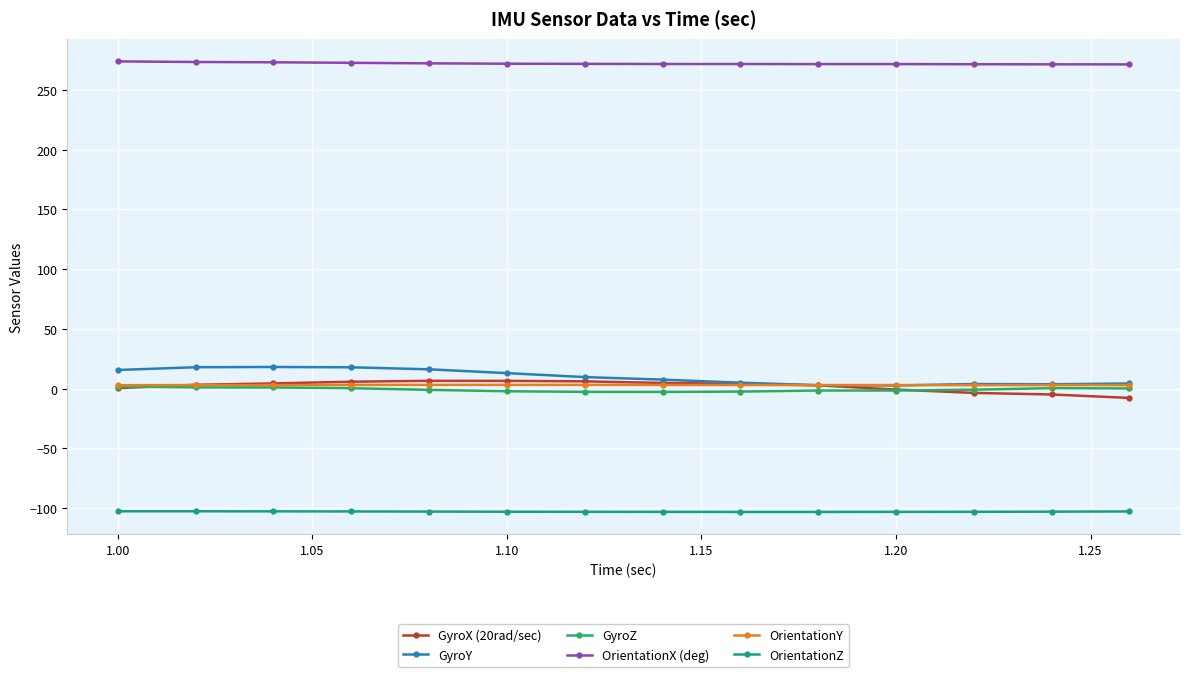

What is the greatest value displayed?

273.9